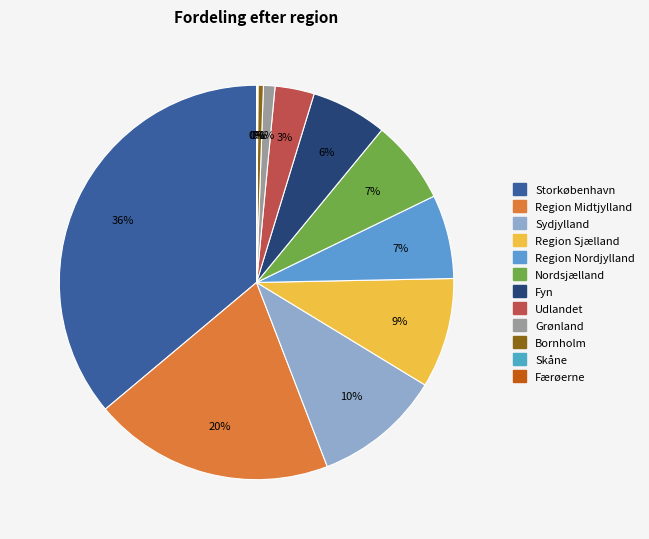

Is there any slice that represents more than half of the pie?

No